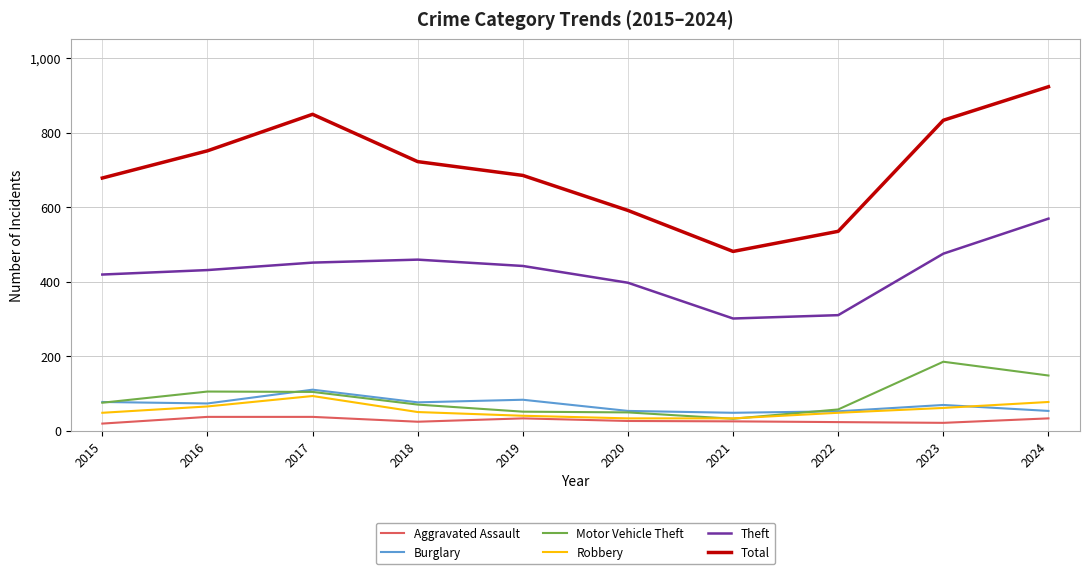

True or false: Aggravated Assault and Theft cross at least once.

False